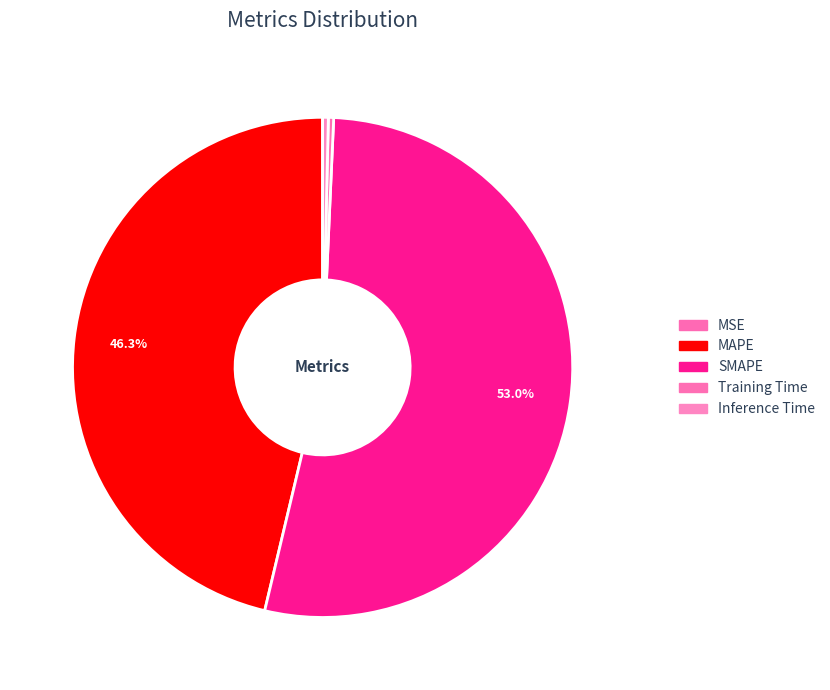

Which slice is the largest?

SMAPE